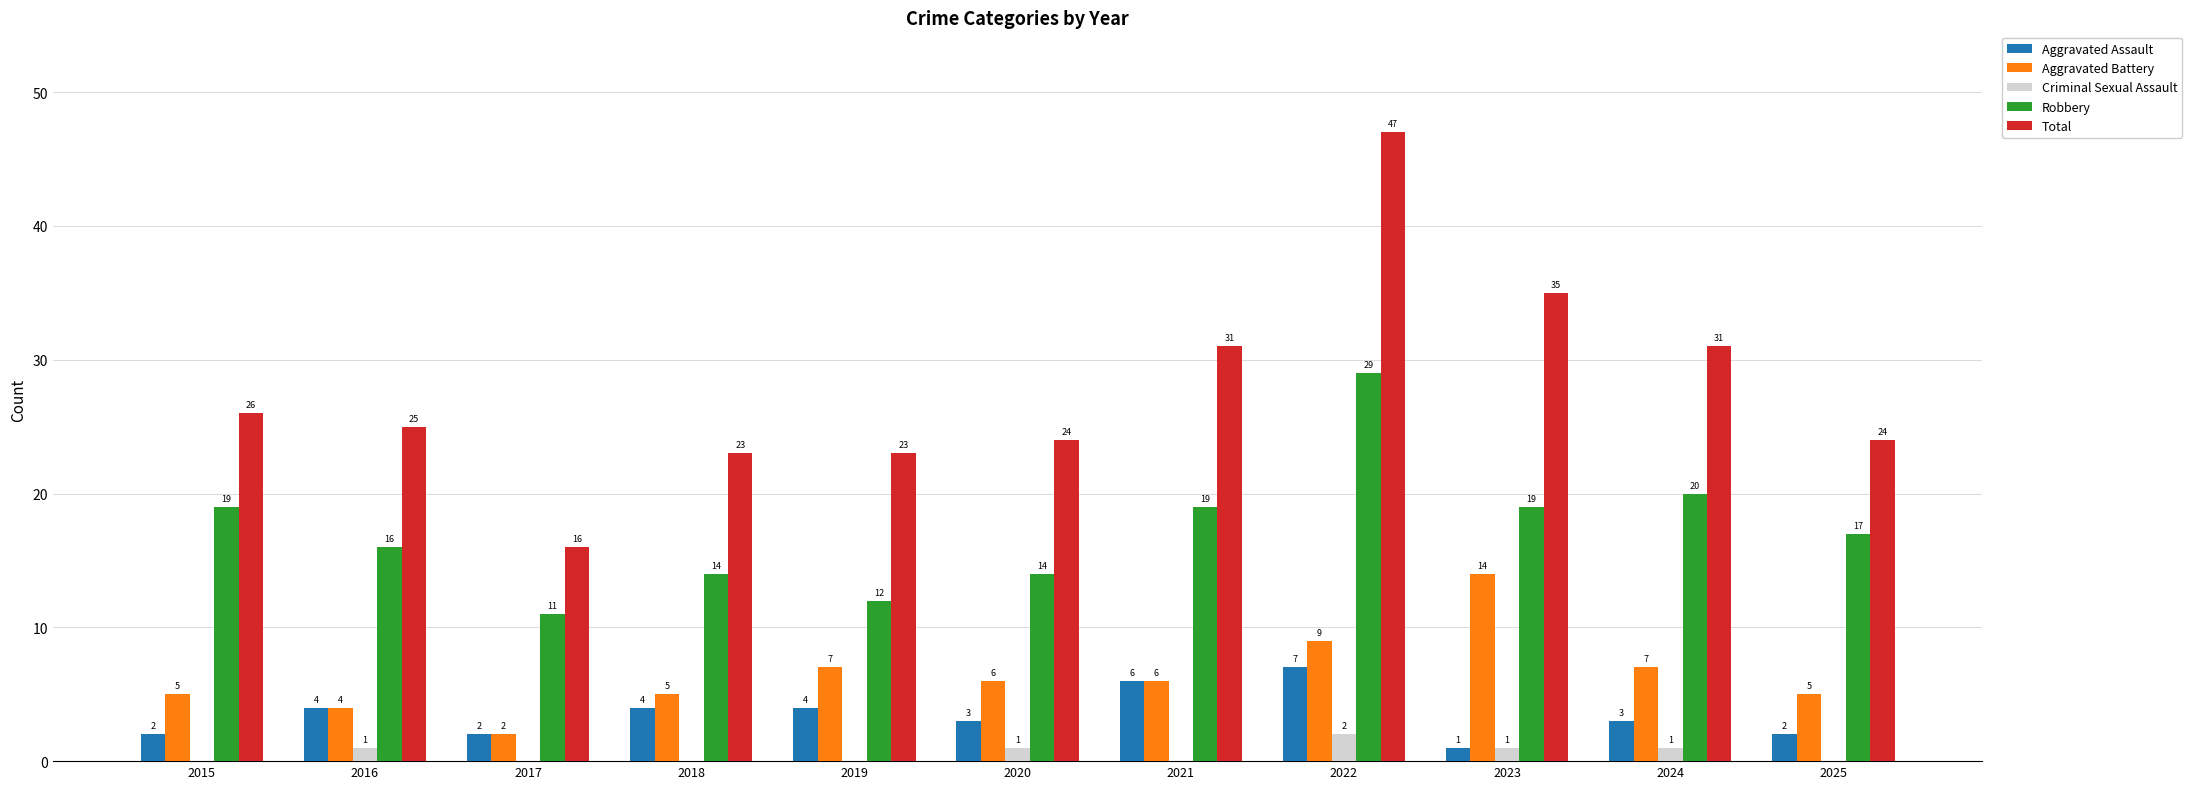

What is the sum of all Robbery values?

190